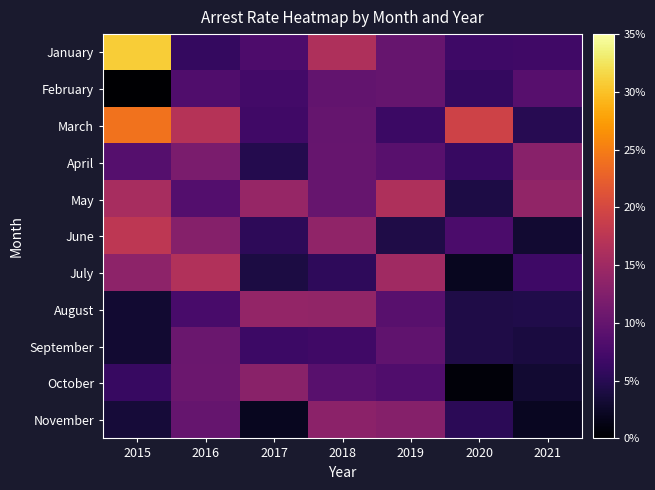

Which label corresponds to the largest value in the chart?

2015